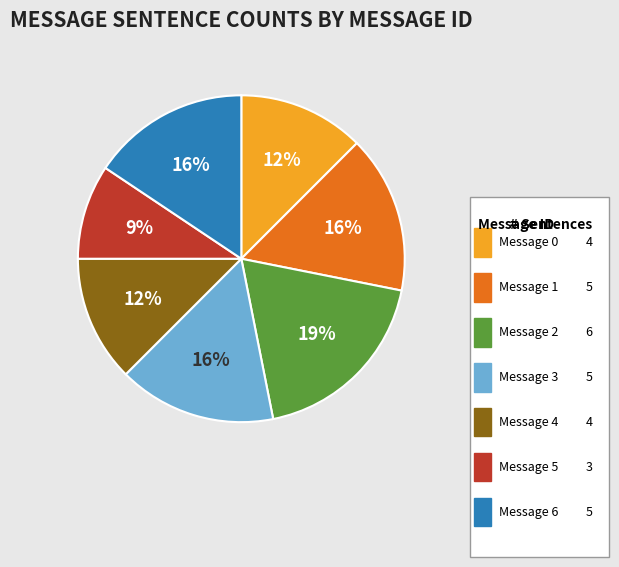

To the nearest percent, what is the average slice percentage?

14%